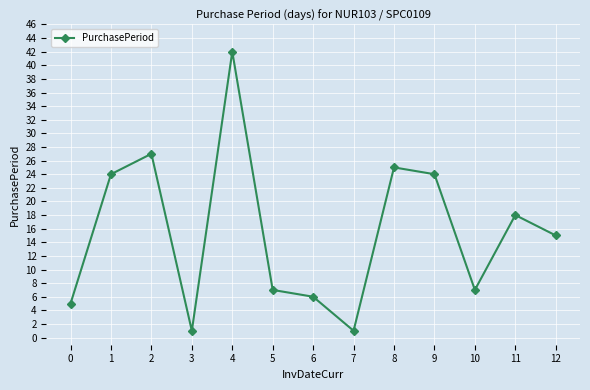

What is the average value?

16